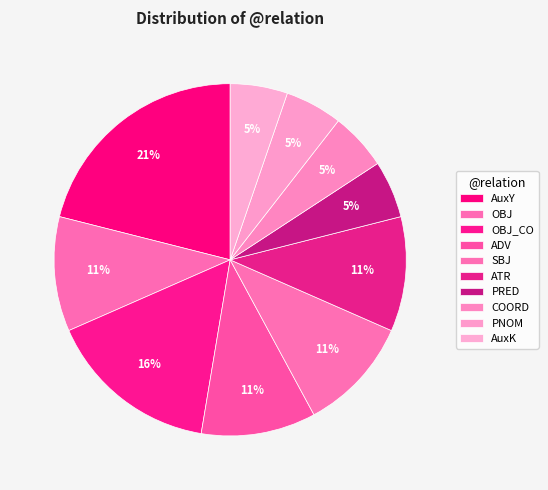

How many slices are in this pie chart?

10